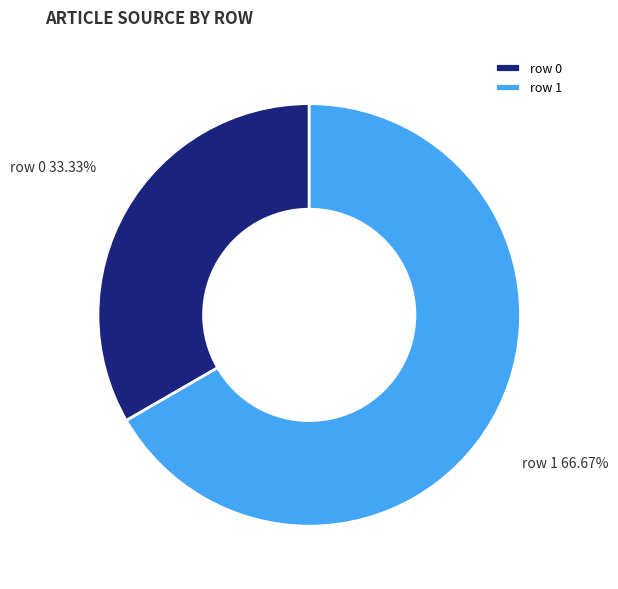

Which category has the biggest portion of the pie?

row 1